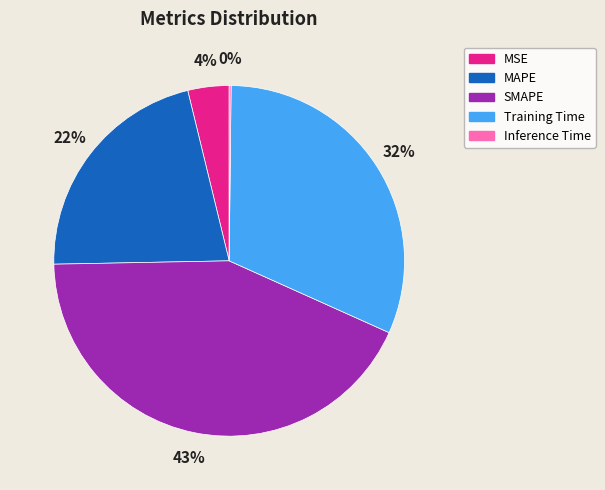

Is there a majority slice in this chart?

No